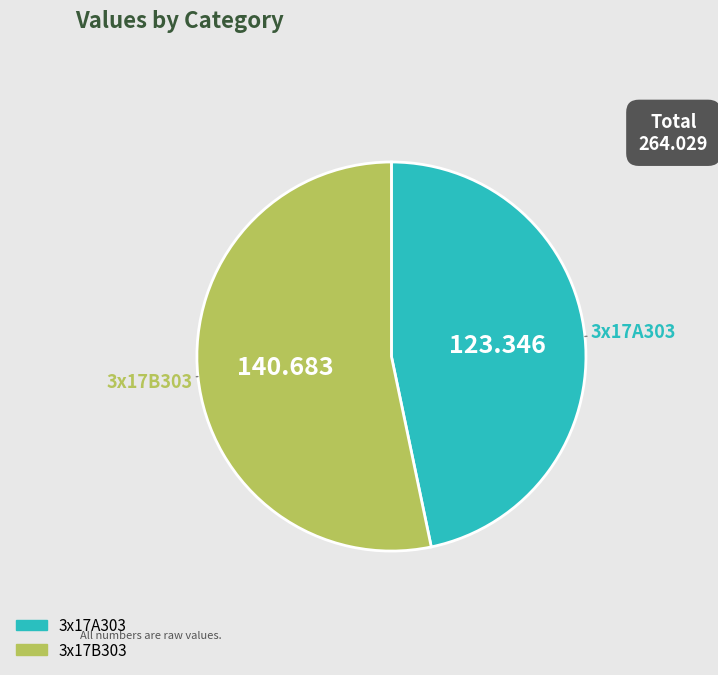

Which category has the smallest portion of the pie?

3x17A303